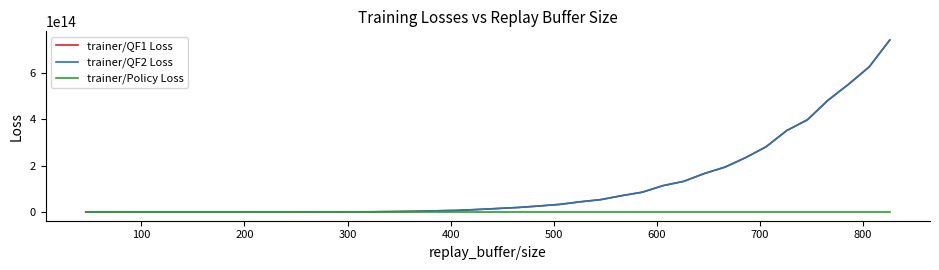

Which series has the largest range (max minus min)?

trainer/QF2 Loss